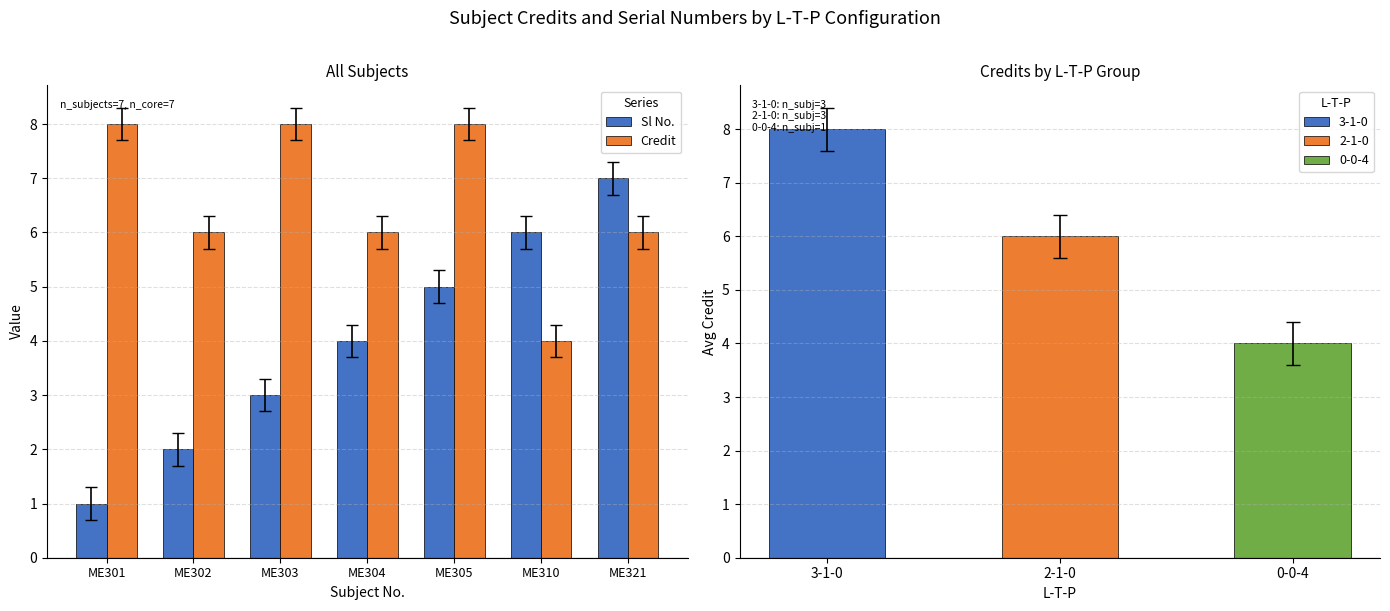

The Sl No. series shows 1 at ME301. True or false?

True